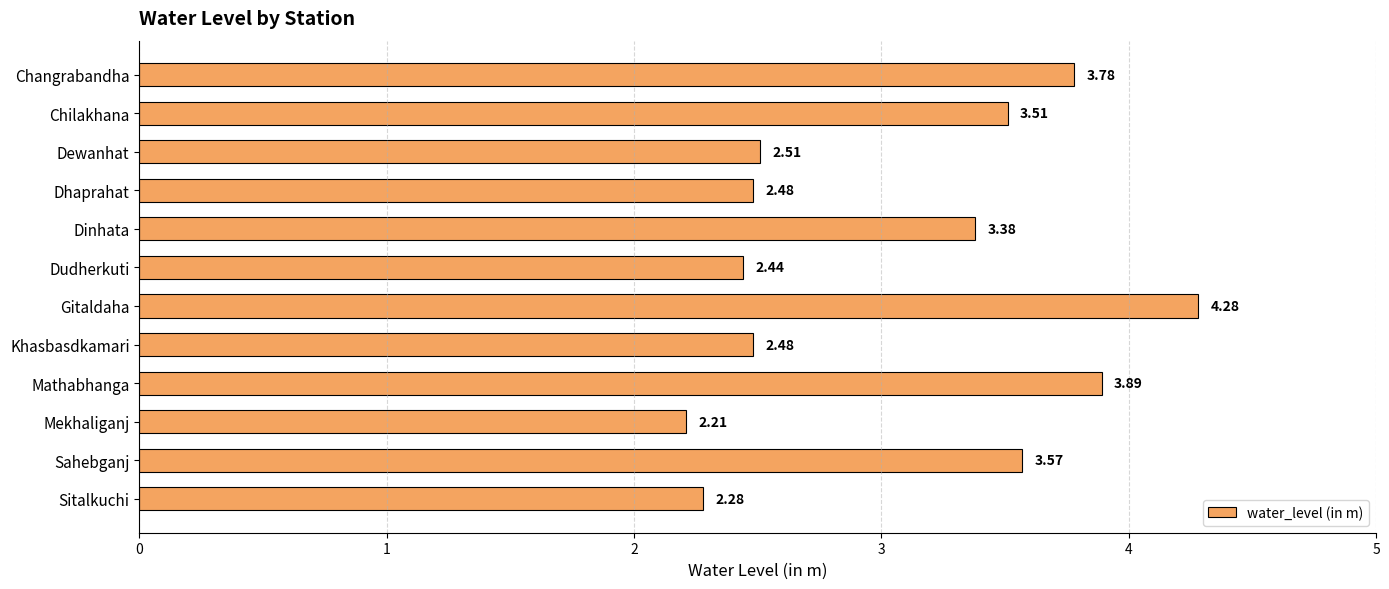

How many series are shown in this chart?

1